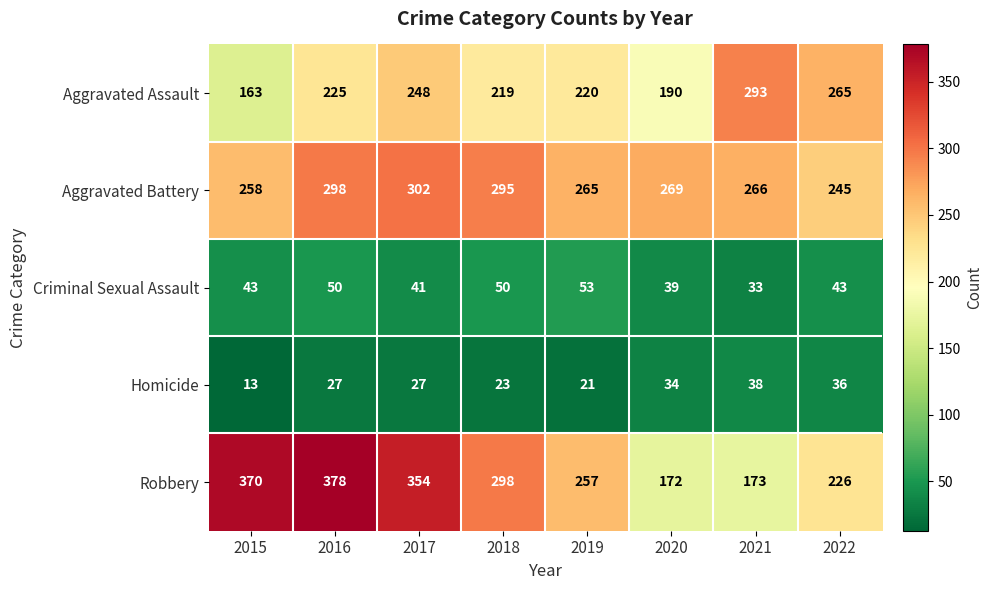

True or false: Aggravated Assault has a value of 415 at 2017.

False